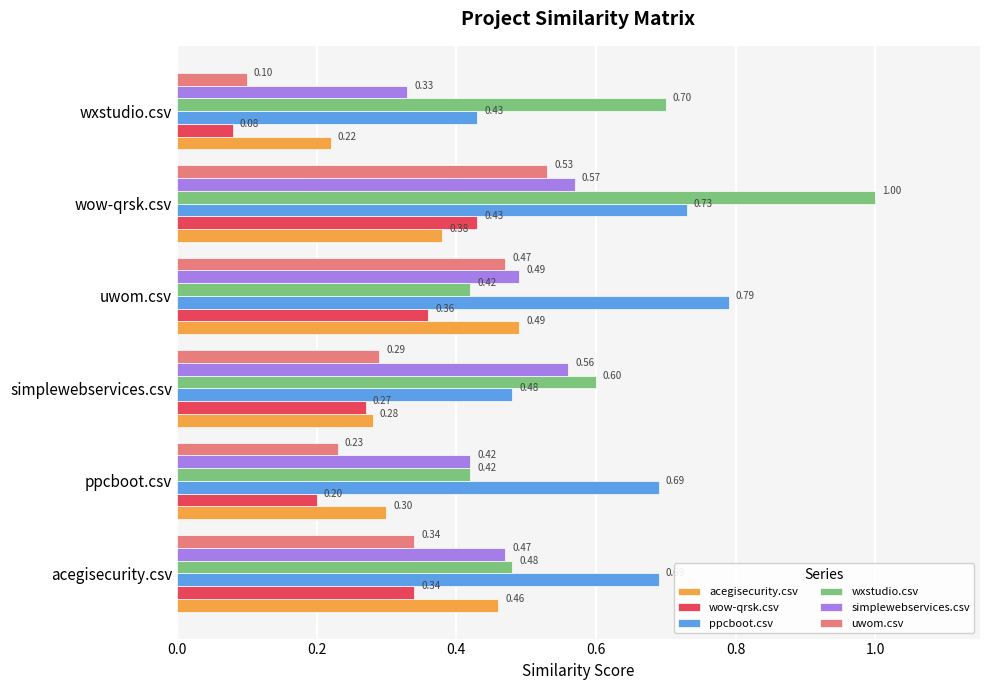

What is the sum of the uwom.csv values at wow-qrsk.csv and wxstudio.csv?

0.6